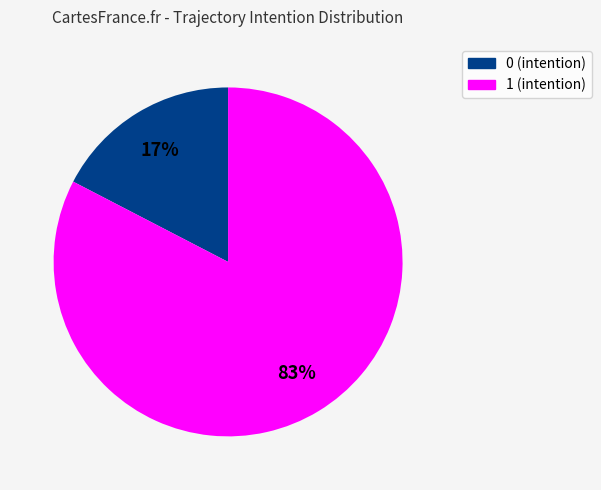

What is the majority slice?

1